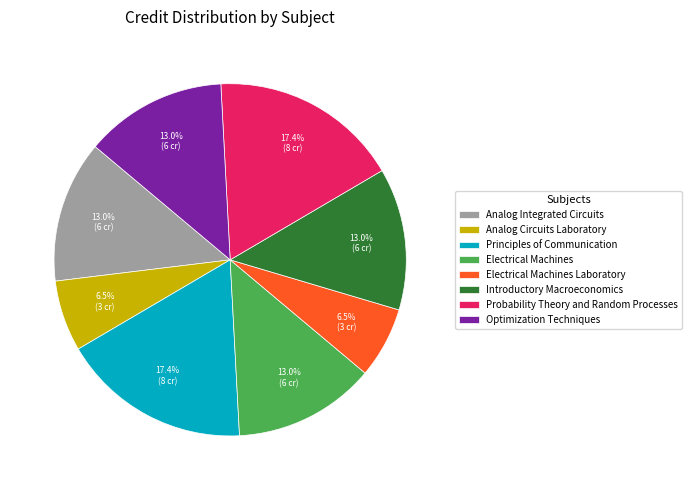

What is the ratio of the value at Electrical Machines Laboratory to the value at Electrical Machines?

0.5